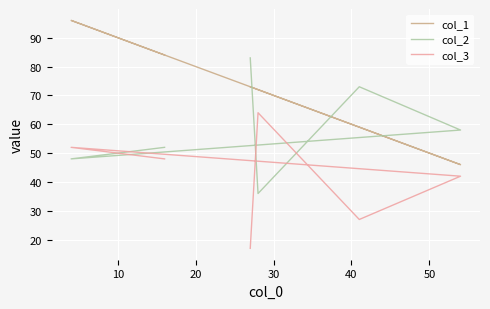

What are all the series names shown in the legend?

col_1, col_2, col_3